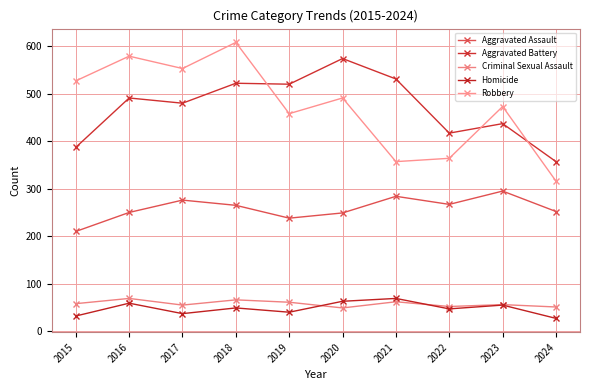

What are all the series names shown in the legend?

Aggravated Assault, Aggravated Battery, Criminal Sexual Assault, Homicide, Robbery